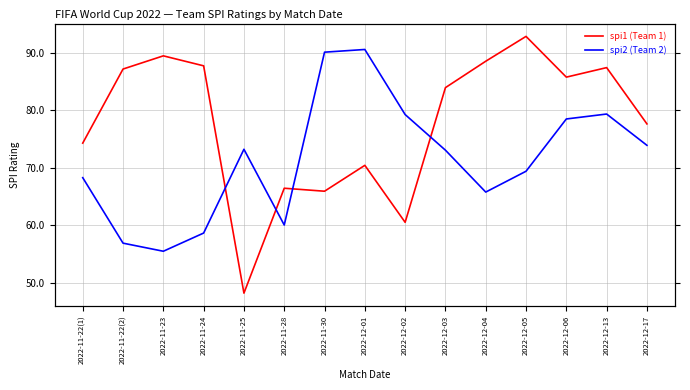

Between 2022-12-03 and 2022-12-04, which series saw the biggest shift?

spi2